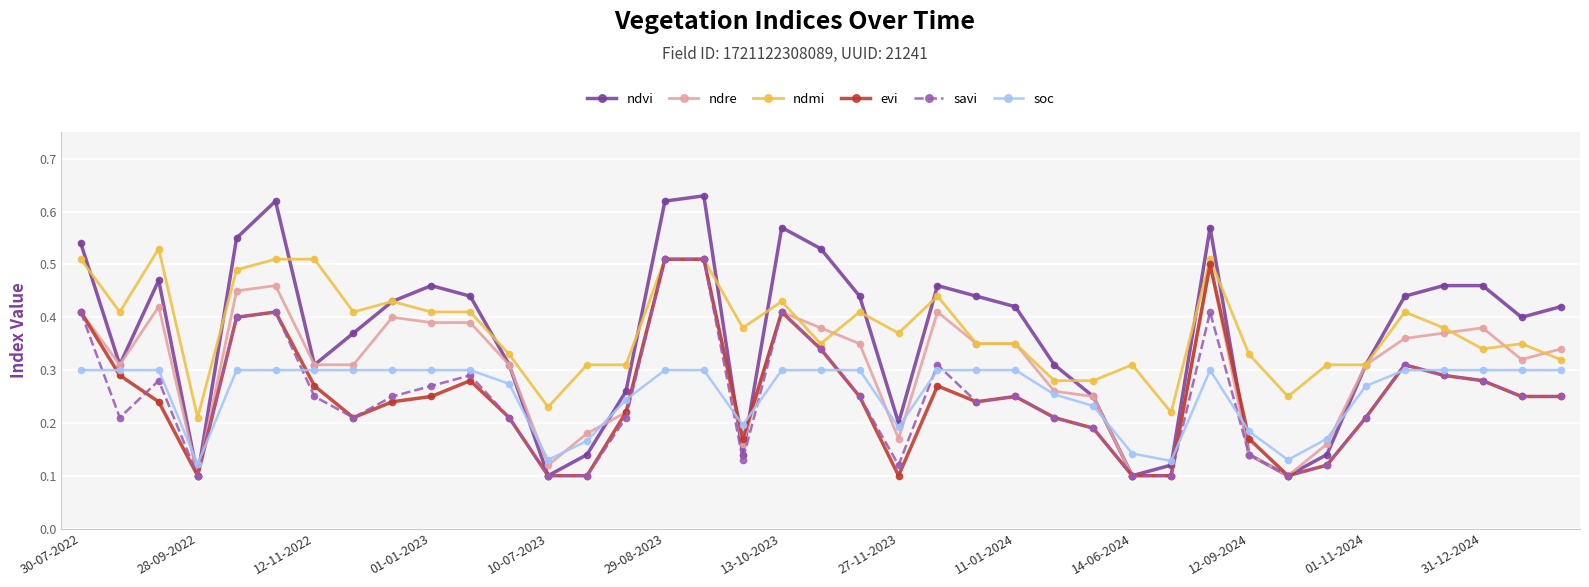

Count the ndre values in the range 0 to 1.

39